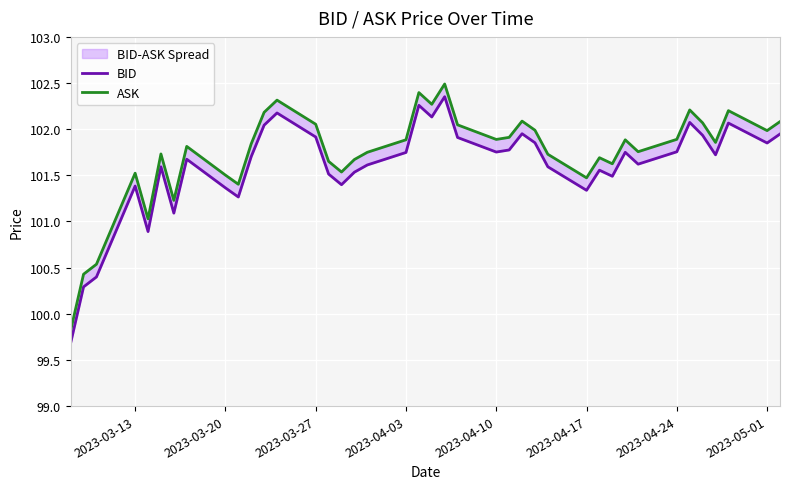

True or false: ASK and BID cross at least once.

False